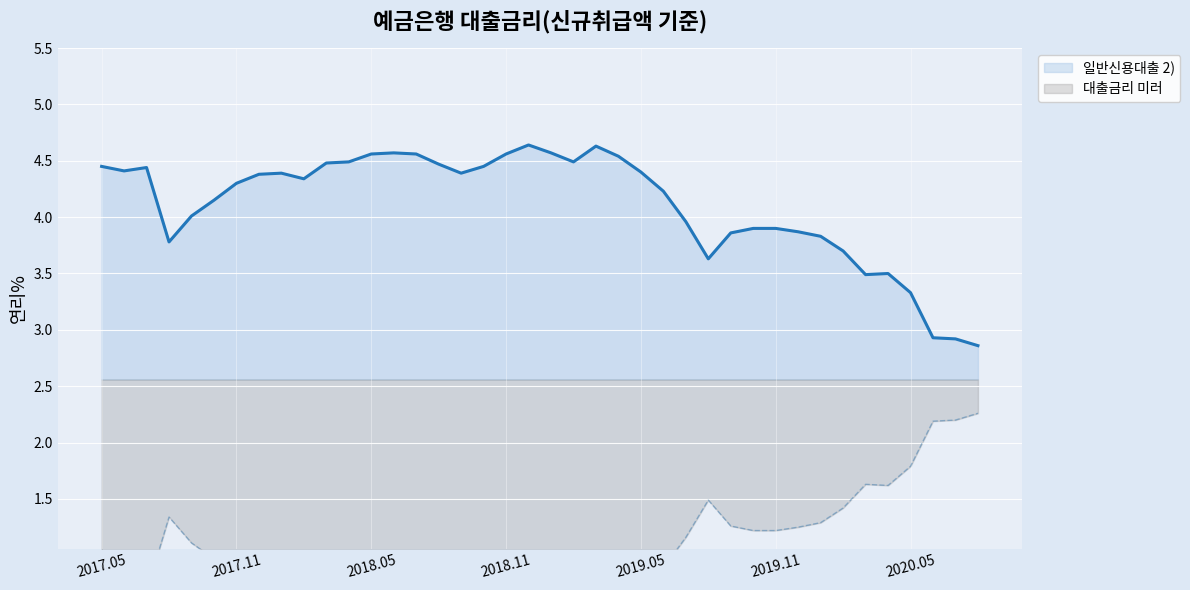

What is the value of the 10th point from the left?

4.3